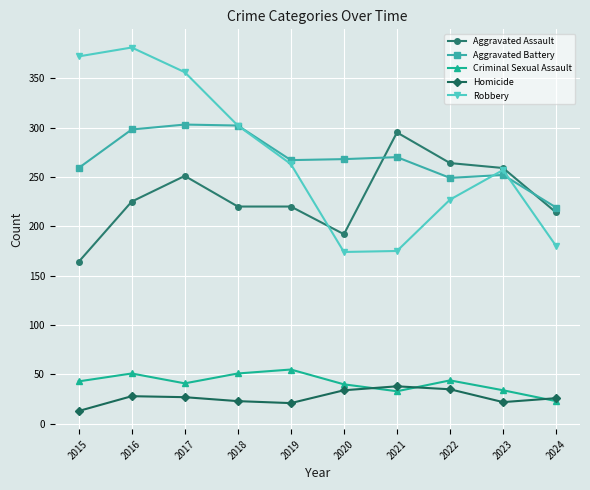

Rank the series at 2015 from lowest to highest value.

Homicide, Criminal Sexual Assault, Aggravated Assault, Aggravated Battery, Robbery